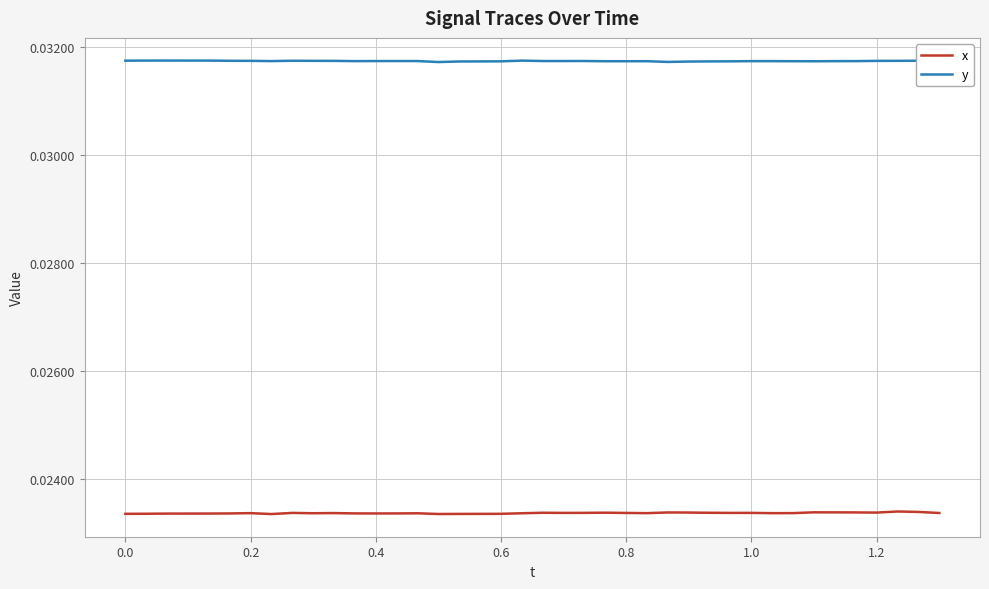

Which series has the largest total across all categories?

y